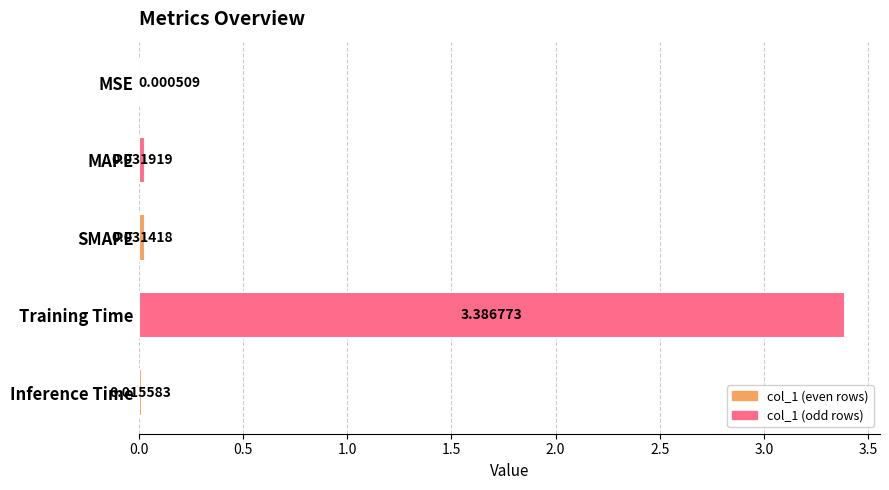

At which label is the value closest to 1?

MAPE